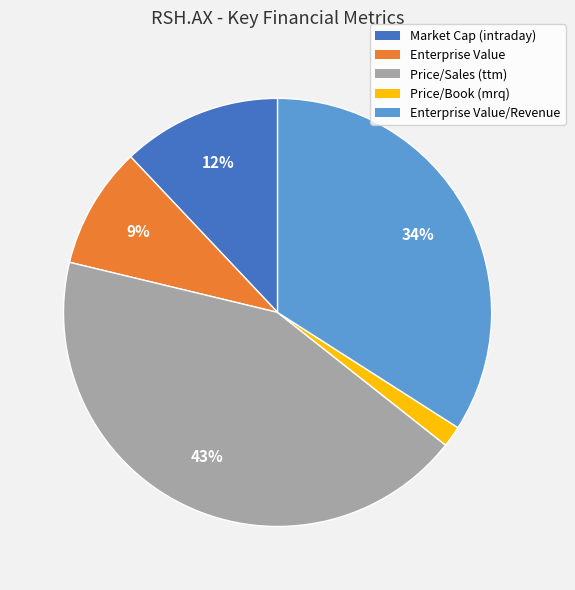

Combined, do Enterprise Value/Revenue and Market Cap (intraday) account for over 50%?

No